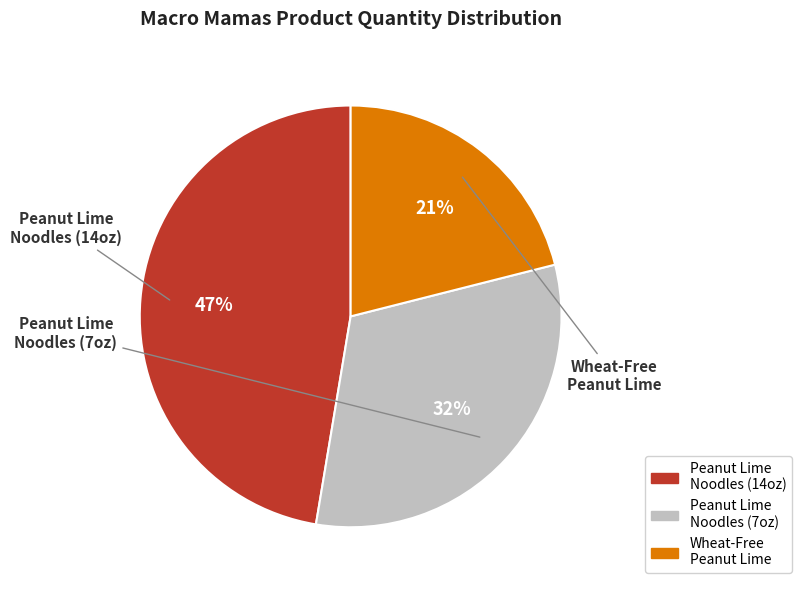

To the nearest percent, what is the difference between the largest and smallest slice percentages?

26%